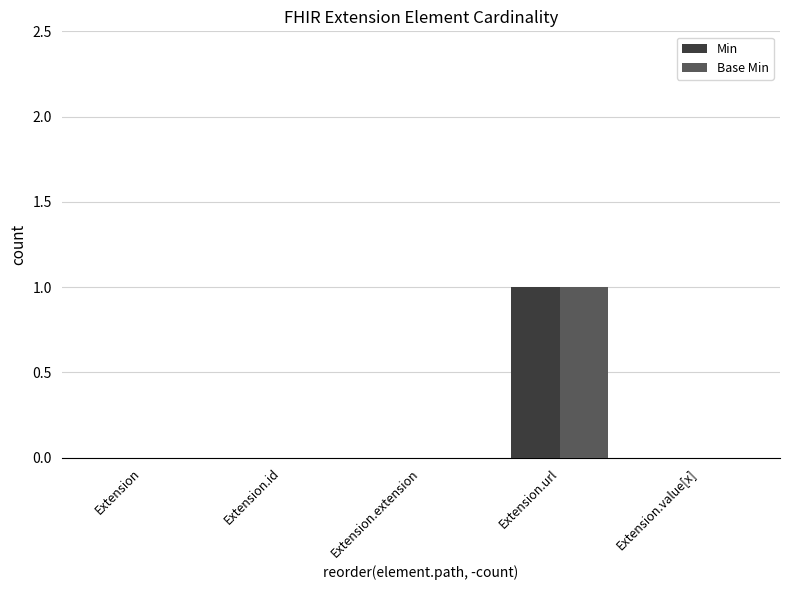

Reading left to right, what are all the values shown in this chart?

Min: 0	0	0	1	0
Base Min: 0	0	0	1	0